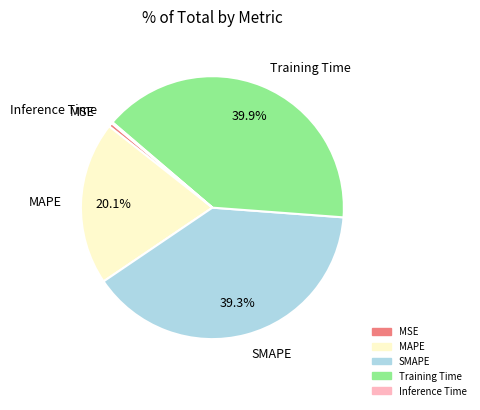

Which category has the biggest portion of the pie?

Training Time